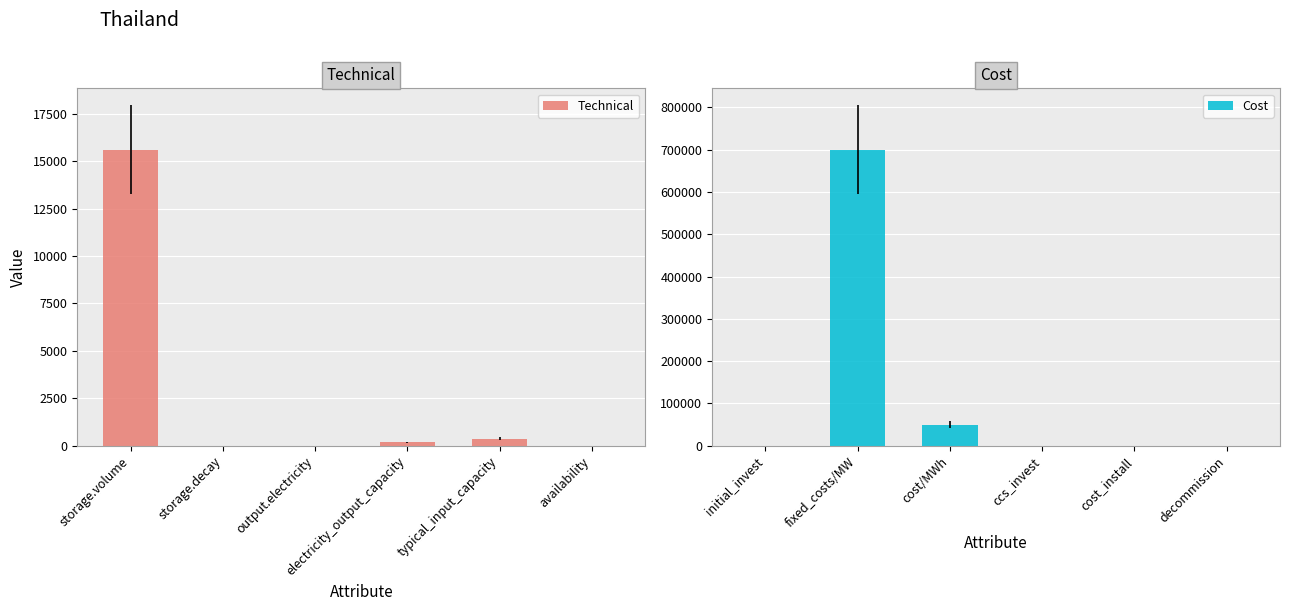

What is the value of the Technical bar at the 1st from the left?

15600.0